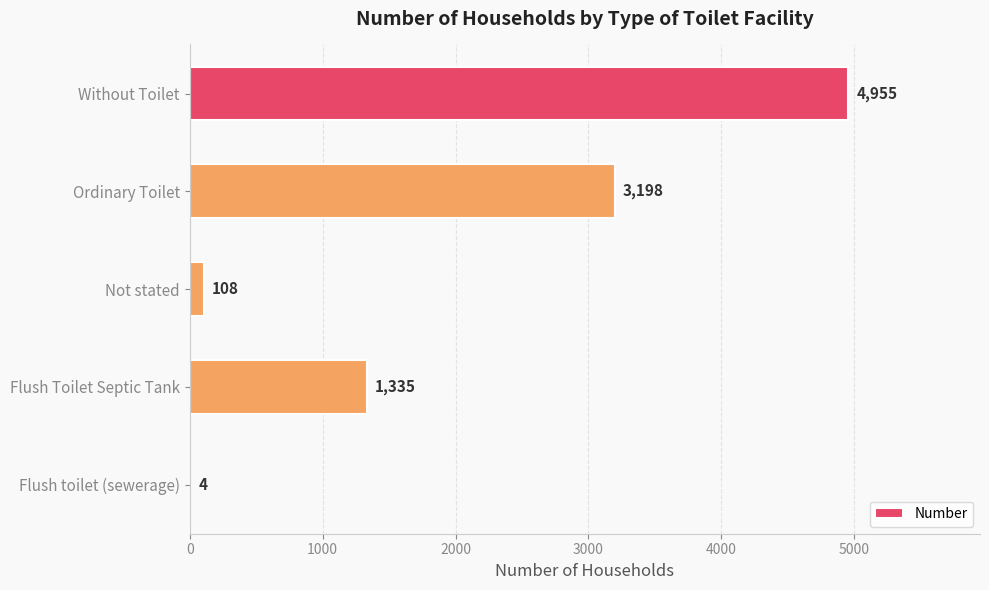

Where is the data nearest to the value 2479?

Ordinary Toilet